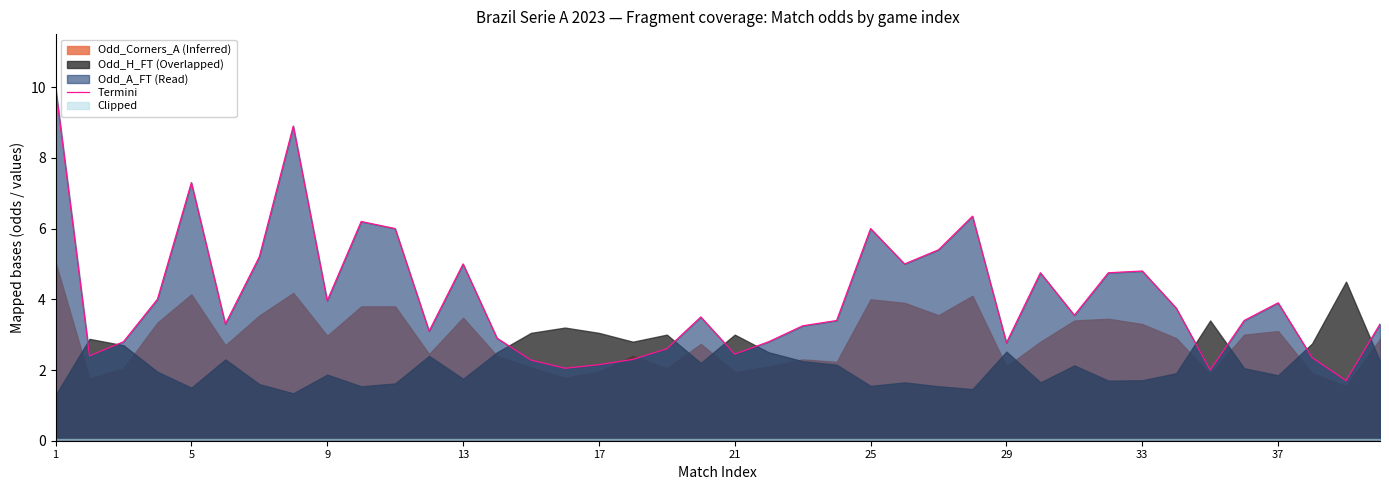

What is the smallest value displayed?

1.7